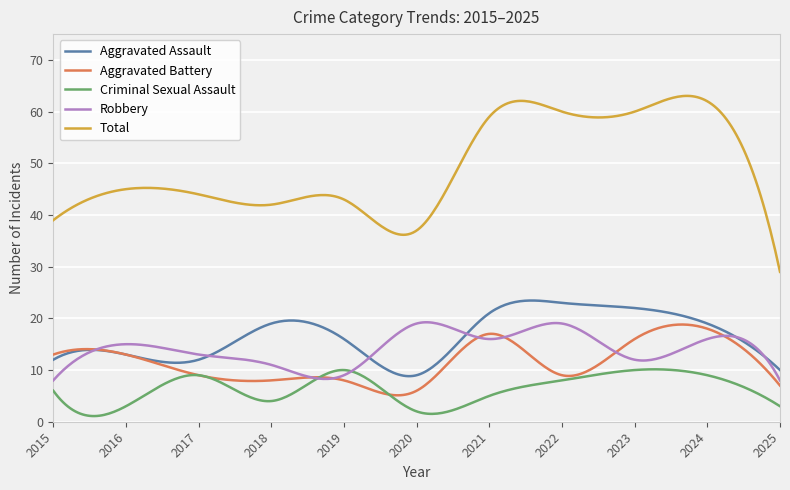

Which series has the largest total across all categories?

Total